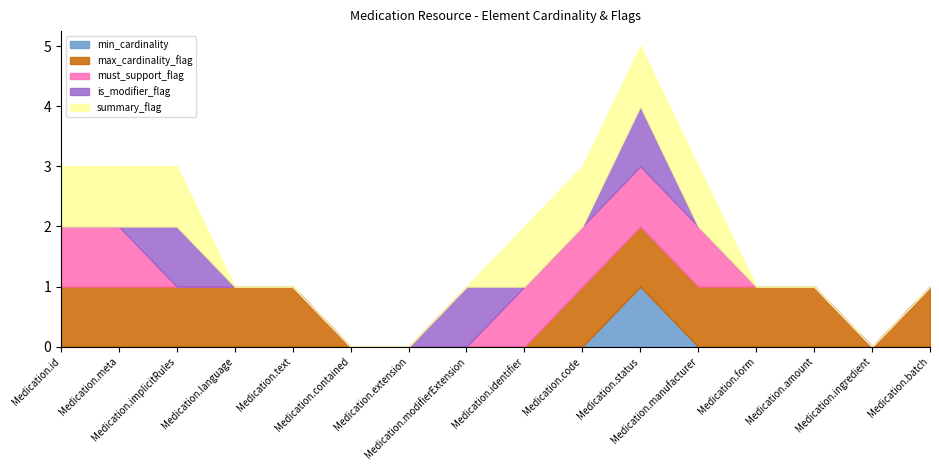

True or false: is_modifier_flag has a value of 1 at Medication.status.

True